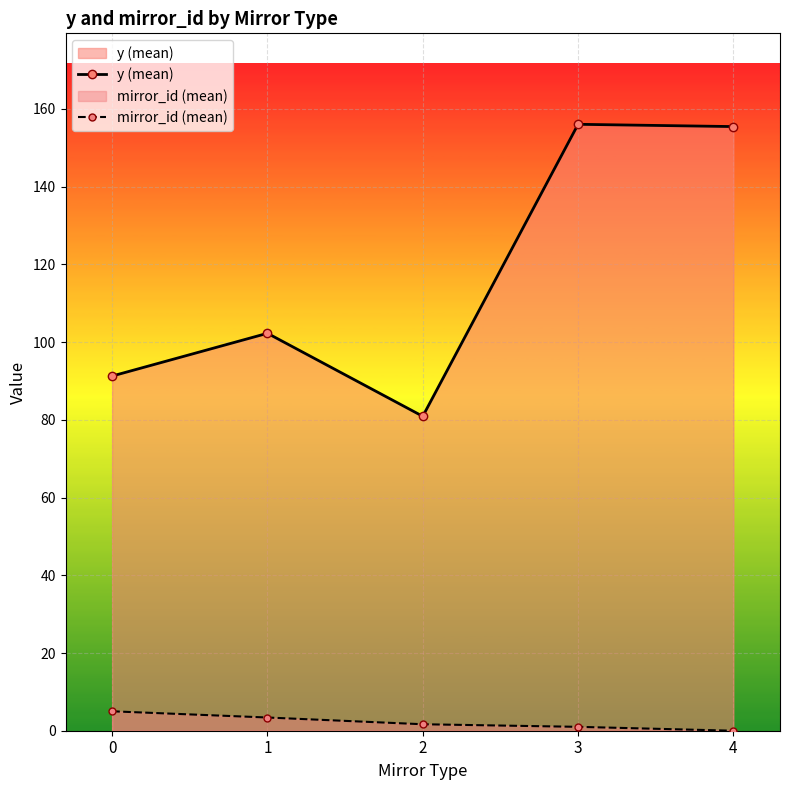

The y (mean) series shows 102.3 at 1. True or false?

True